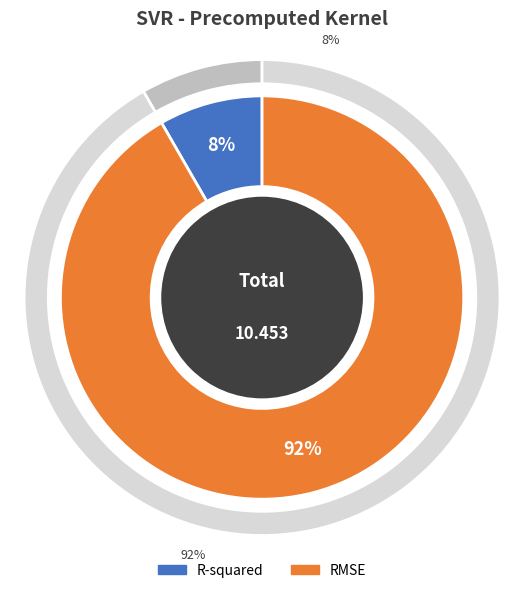

What percentage is the RMSE slice, to the nearest percent?

92%